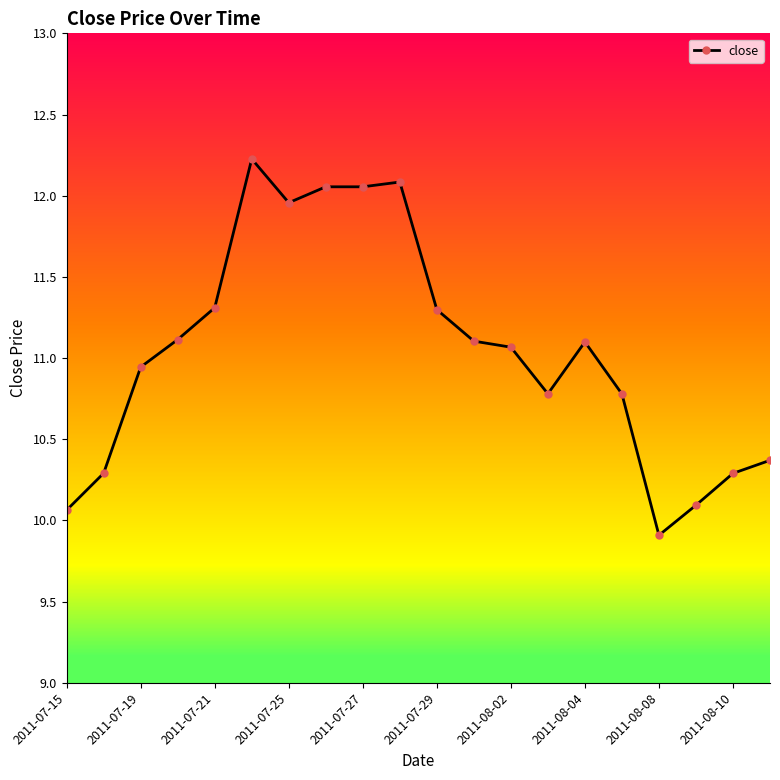

Where is the first local minimum for close?

2011-07-25